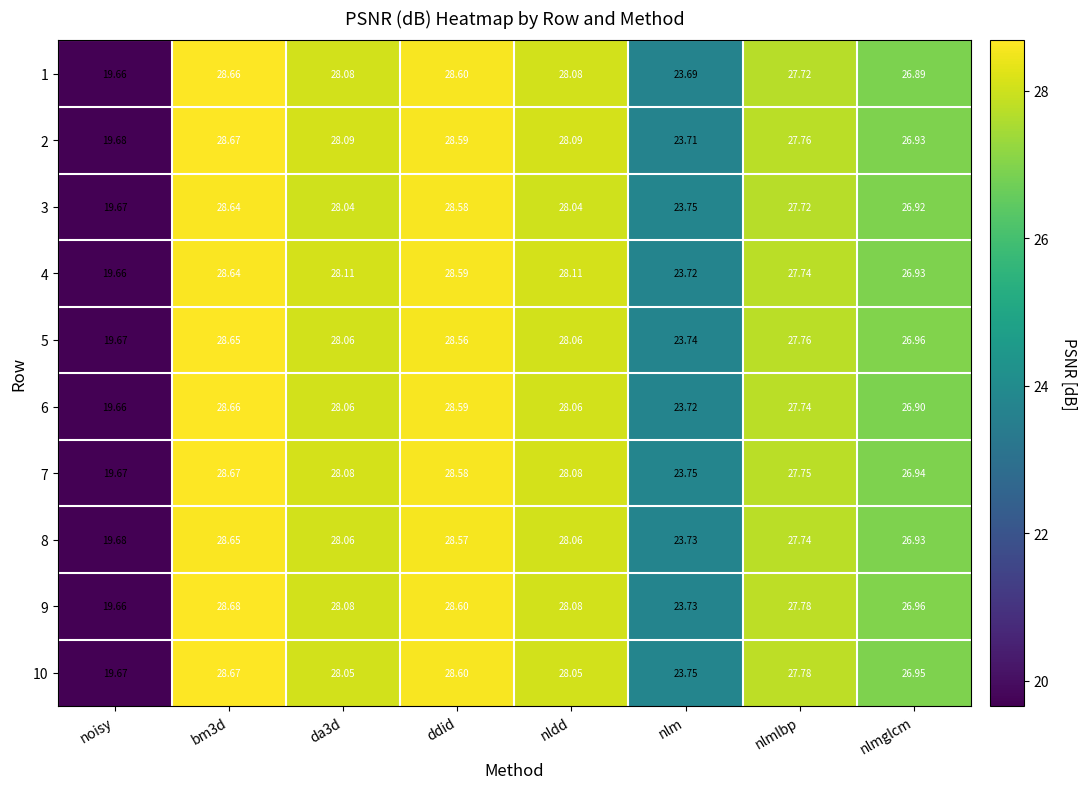

Is the value of 7 at nlm greater than the value of 5 at nldd?

No